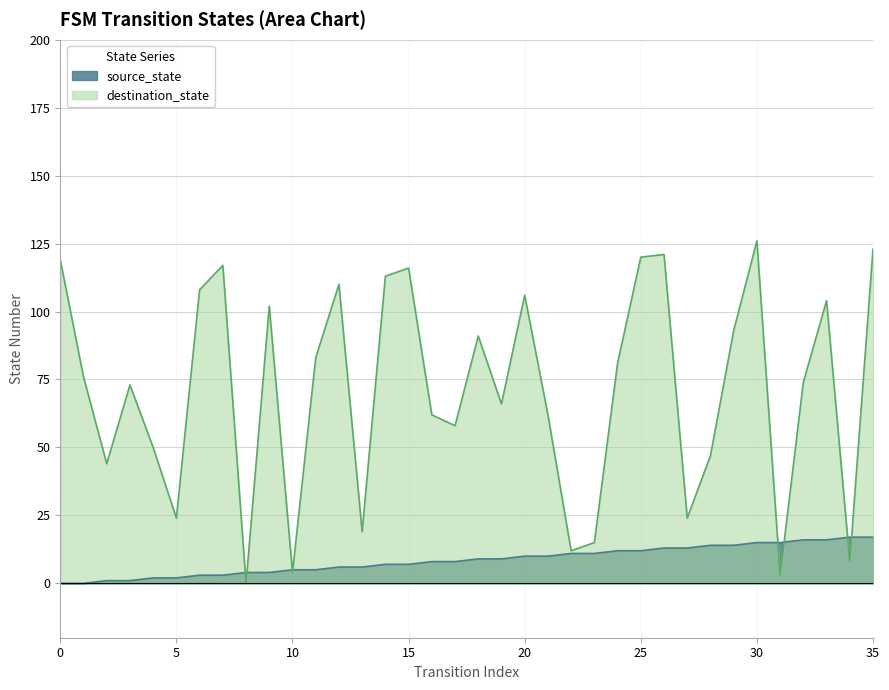

List the series in order of their overall mean, lowest first.

source_state, destination_state